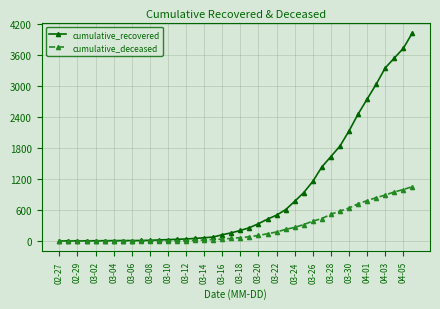

What is the highest value of the cumulative_recovered series?

4028